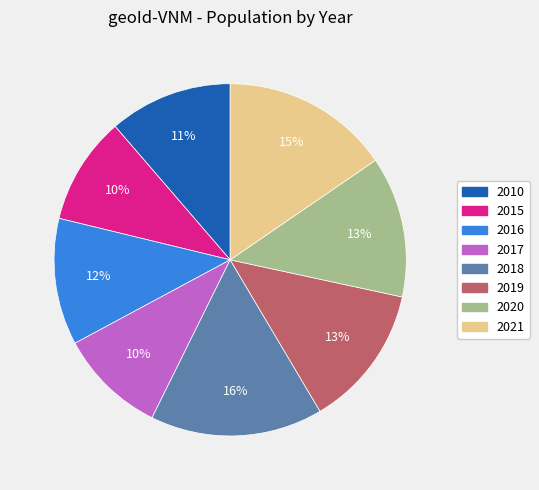

To the nearest percent, what is the difference between the largest and smallest slice percentages?

6%